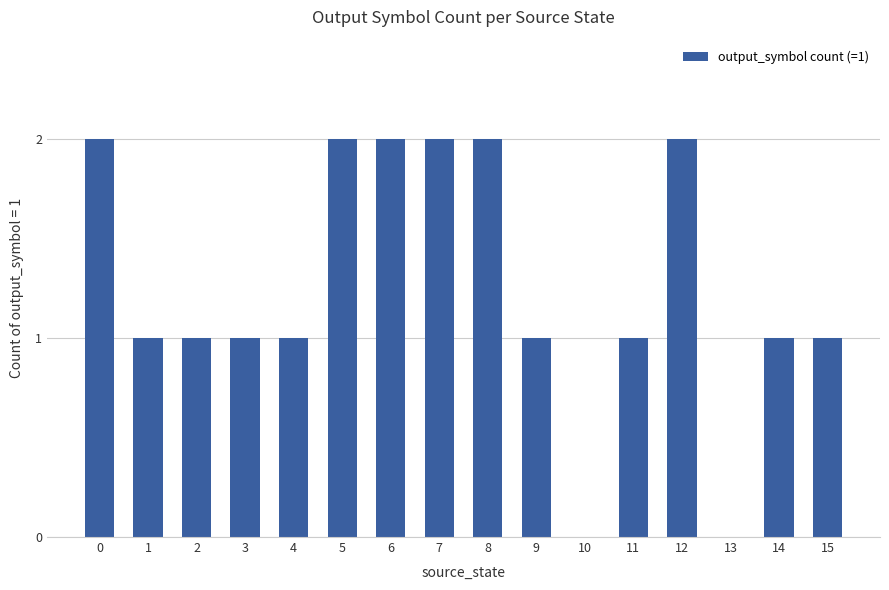

What is the change in value from 4 to 8?

+1